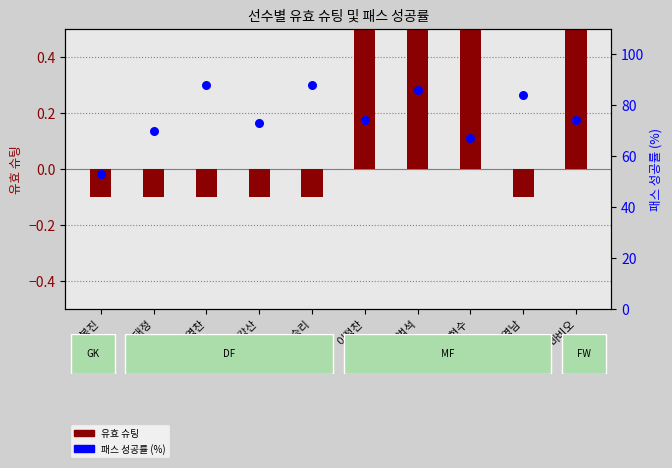

What are all the series names shown in the legend?

유효 슈팅, 패스 성공률 (%)